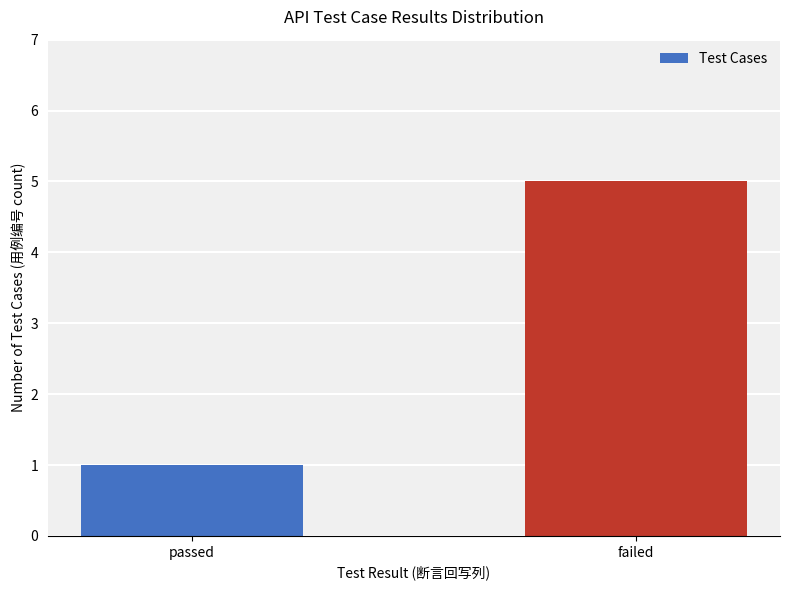

What is the label of the 1st bar from the left?

passed